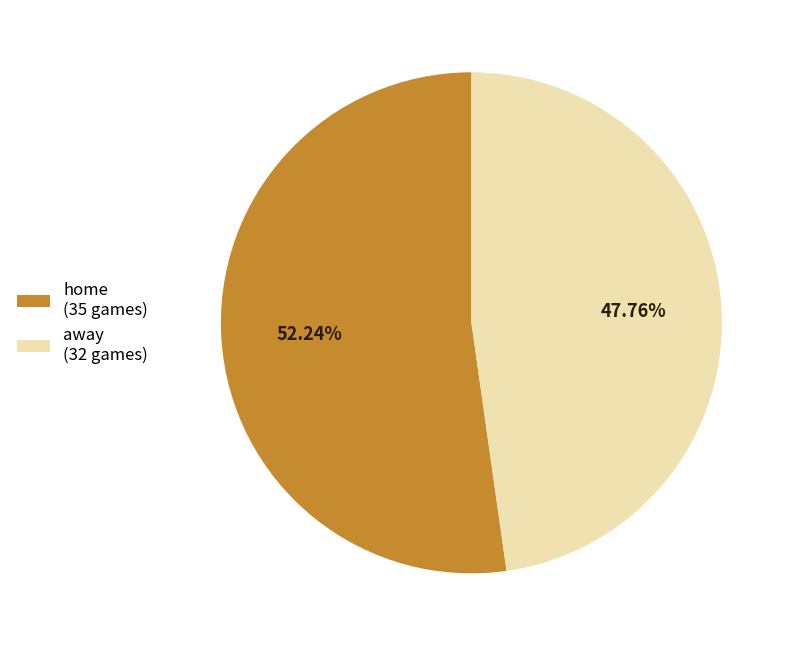

True or false: home accounts for 52% of the total.

True